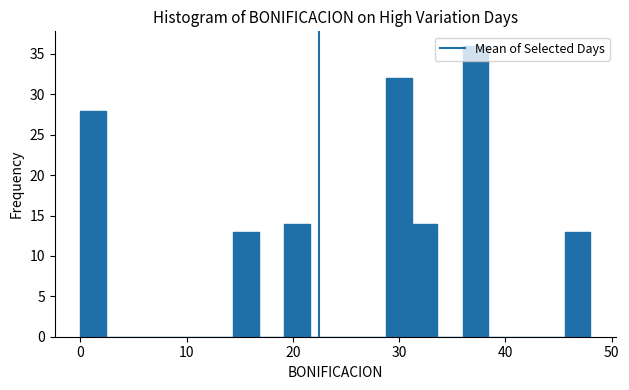

Around what value on the x-axis is the tallest bar? Give the approximate position of its centre, as read against the axis.

37